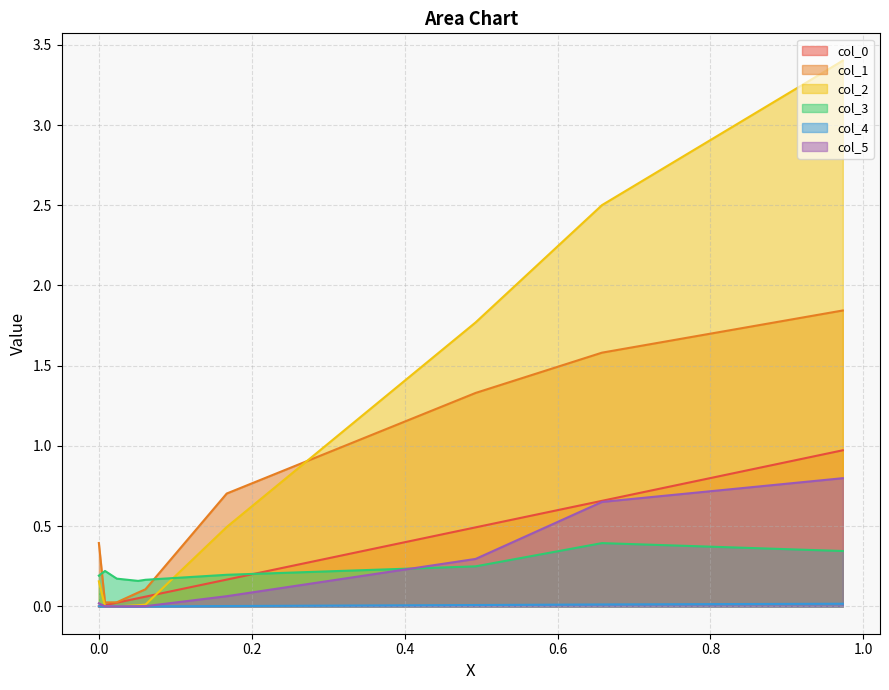

Which series has the widest spread of values?

col_2